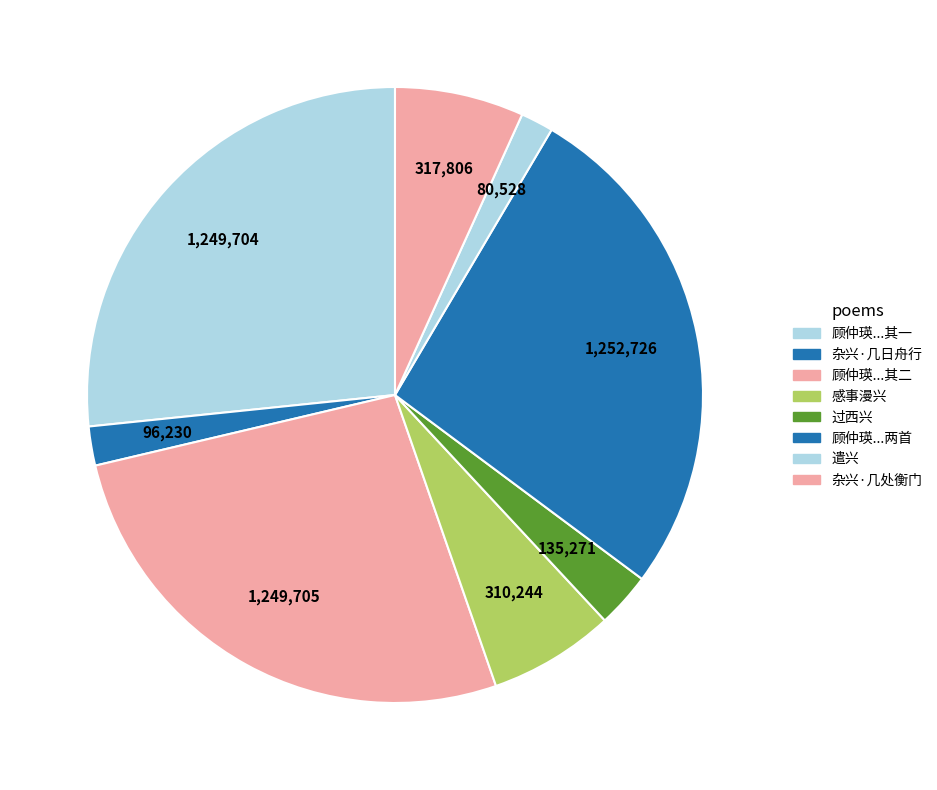

How many segments does this pie chart have?

8